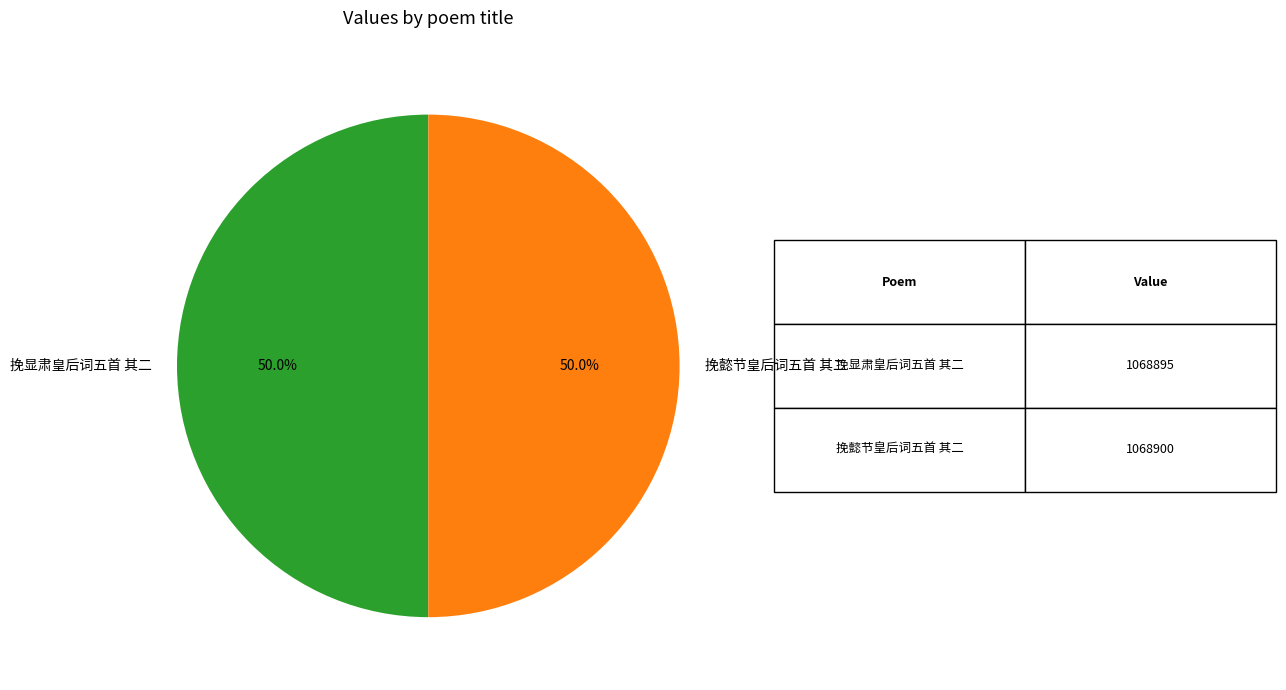

How many segments does this pie chart have?

2